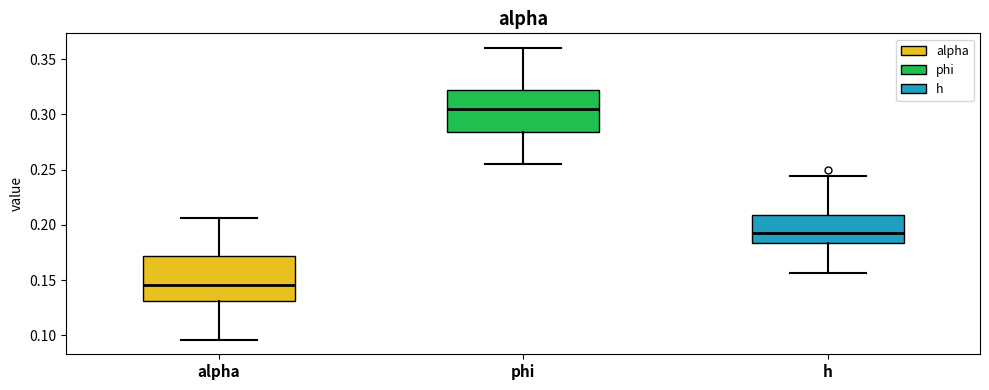

Where does the lower whisker of the box for phi end on the y-axis? The values are not printed on the chart, so give them approximately, as read against the axis.

0.255